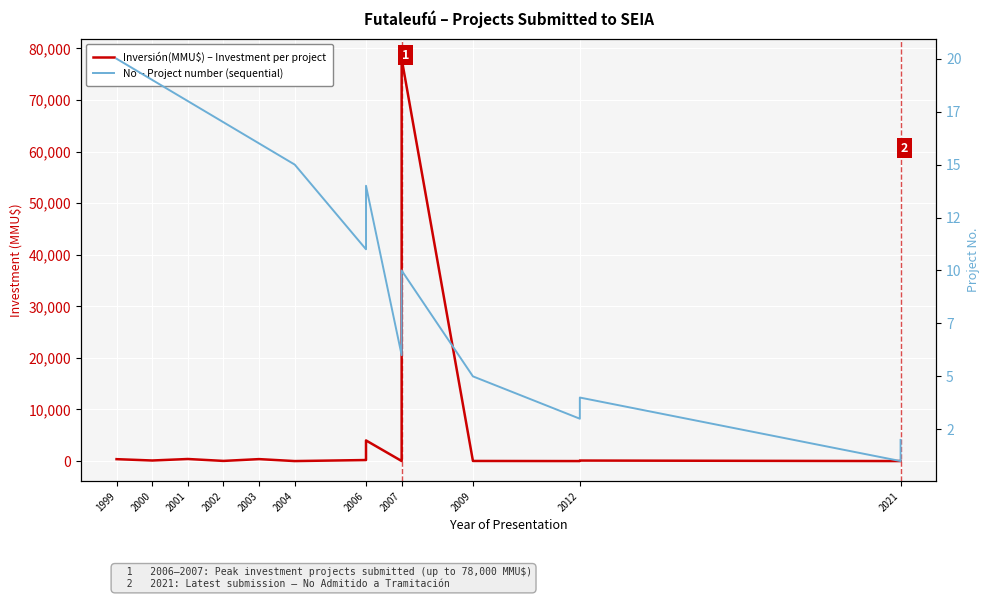

What is the sum of all No – Project number (sequential) values?

210